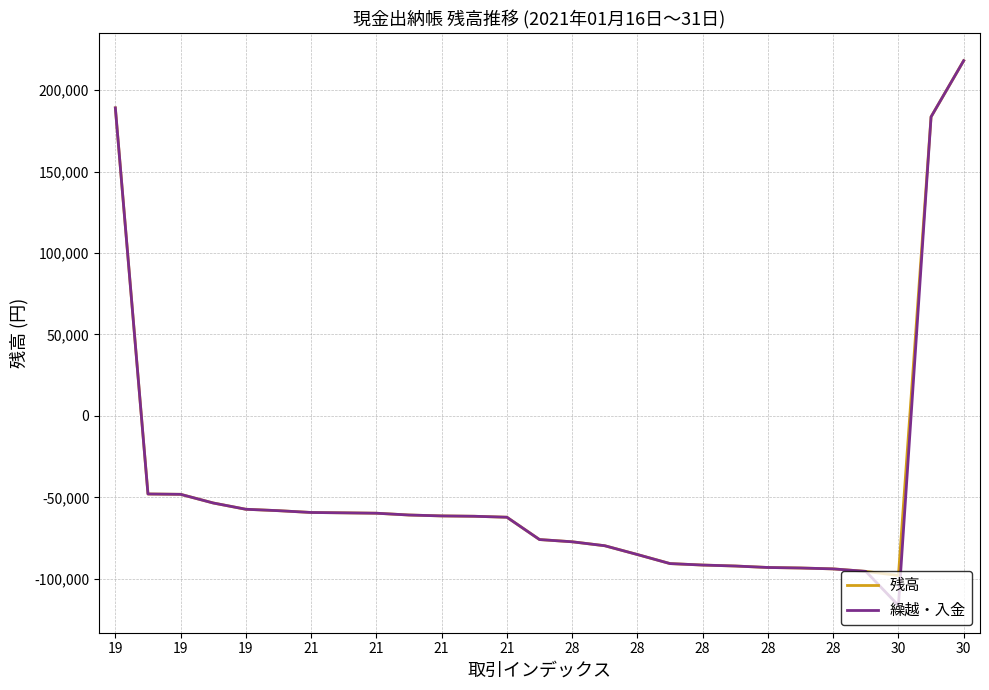

Which series has the widest spread of values?

繰越・入金